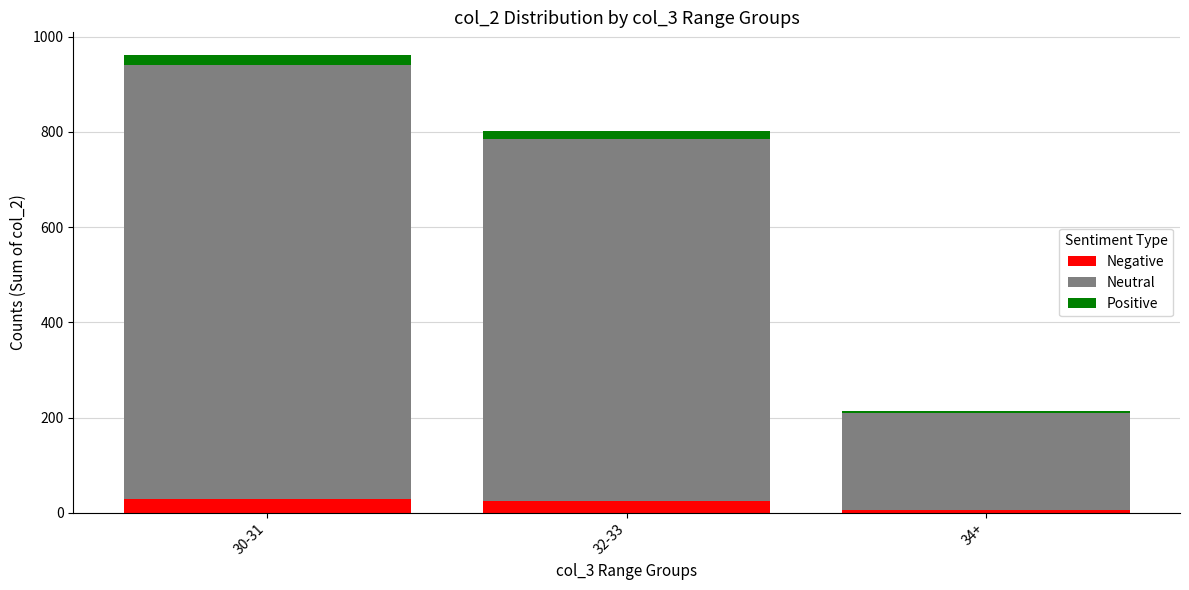

What is the average value of the Negative series?

19